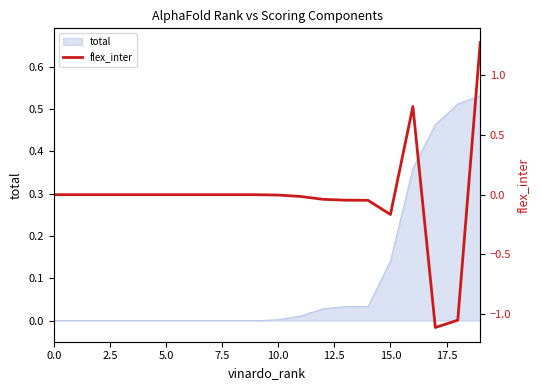

True or false: the data shows 1.0 at 16.

False